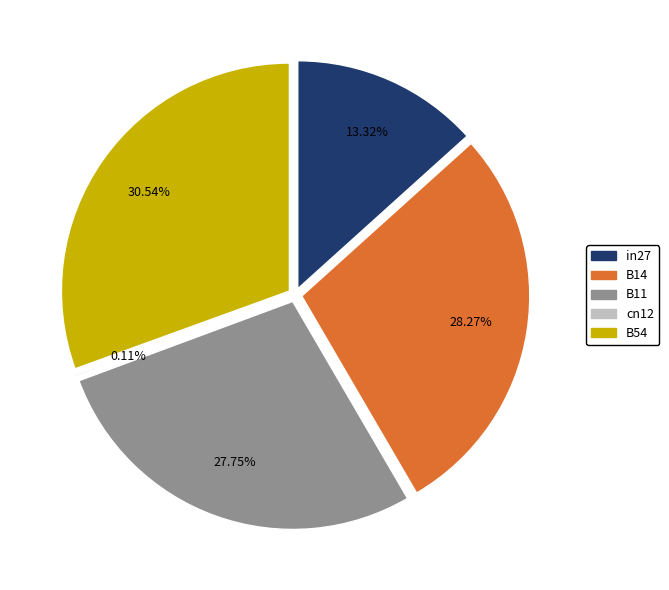

What is the largest slice in the pie chart?

B54